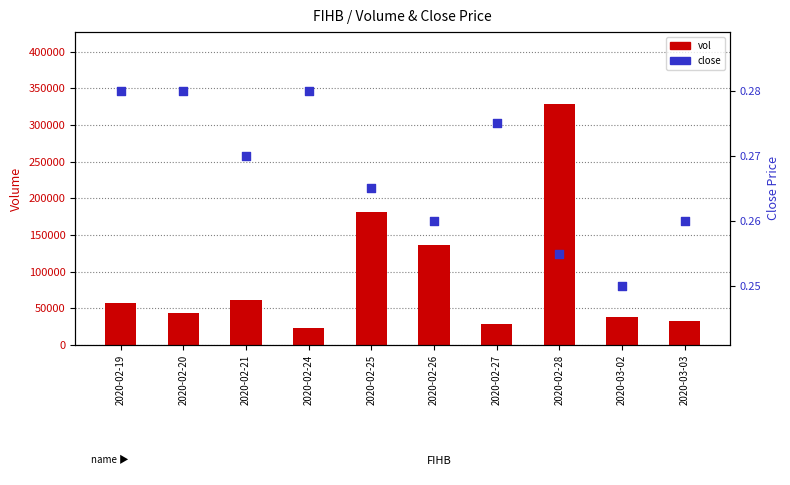

At how many categories does at least one series exceed 191016?

1